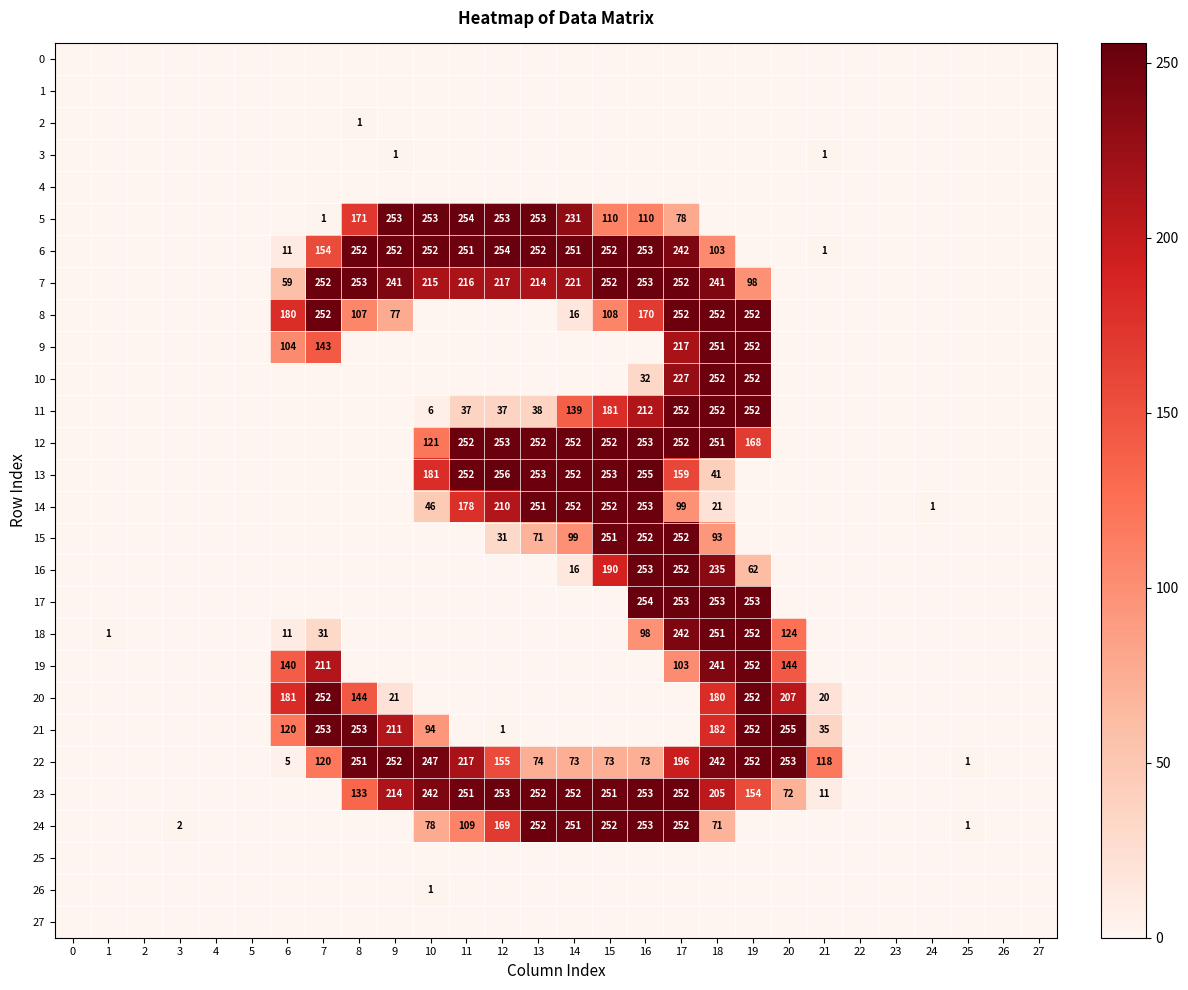

The 16 series shows 98.0 at 16. True or false?

False